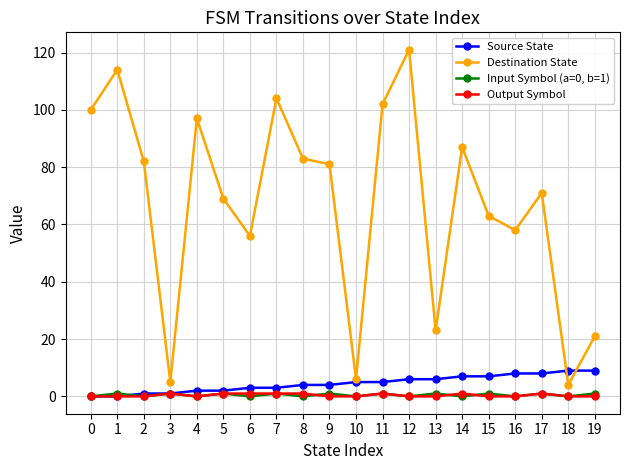

The Destination State series shows 4 at 18. True or false?

True